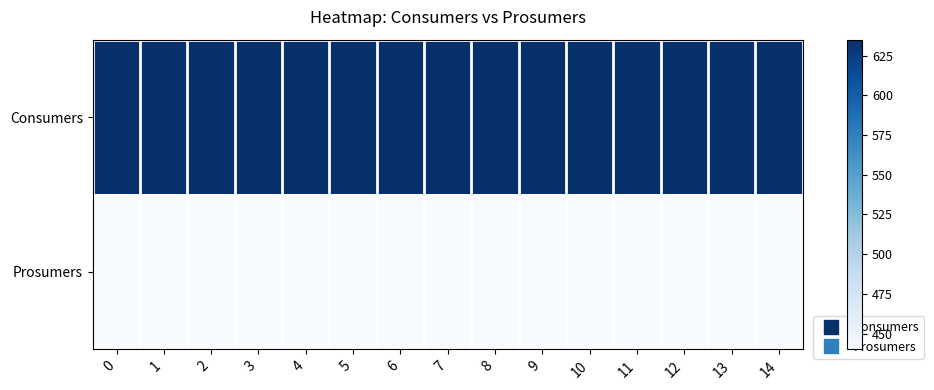

What is the maximum value shown in the chart?

635